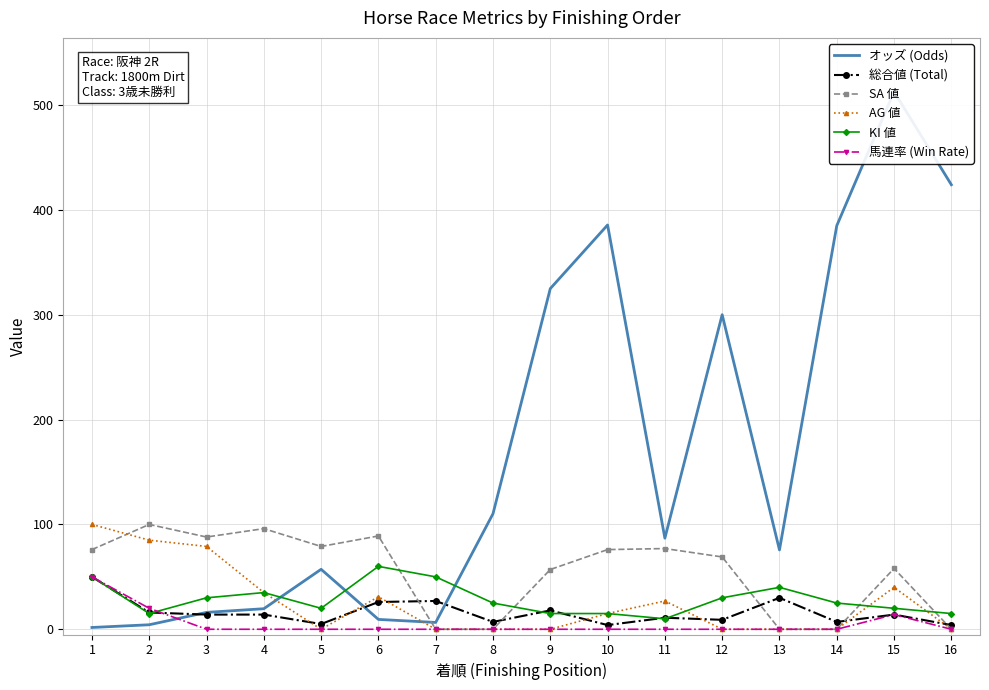

Reading left to right, what are all the values shown in this chart?

オッズ (Odds): 1.7	4.3	16.1	19.6	57.2	9.4	6.5	110.2	325.0	385.7	86.9	300.1	75.7	385.0	512.9	424.1
総合値 (Total): 50.0	16.0	14.0	14.0	5.0	26.0	27.0	7.0	18.0	4.0	11.0	9.0	30.0	7.0	14.0	4.0
SA 値: 76.0	100.0	88.0	96.0	79.0	89.0	0.0	0.0	57.0	76.0	77.0	69.0	0.0	0.0	58.0	0.0
AG 値: 100.0	85.0	79.0	35.0	0.0	31.0	0.0	0.0	0.0	15.0	27.0	0.0	0.0	0.0	40.0	0.0
KI 値: 50.0	15.0	30.0	35.0	20.0	60.0	50.0	25.0	15.0	15.0	10.0	30.0	40.0	25.0	20.0	15.0
馬連率 (Win Rate): 50.0	20.0	0.0	0.0	0.0	0.0	0.0	0.0	0.0	0.0	0.0	0.0	0.0	0.0	14.0	0.0